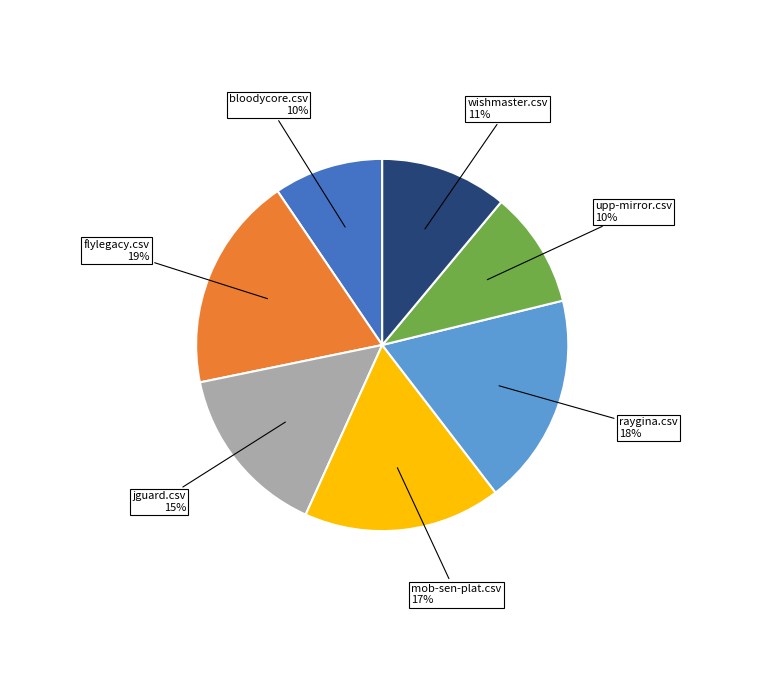

Does flylegacy.csv account for over 50% of the chart?

No